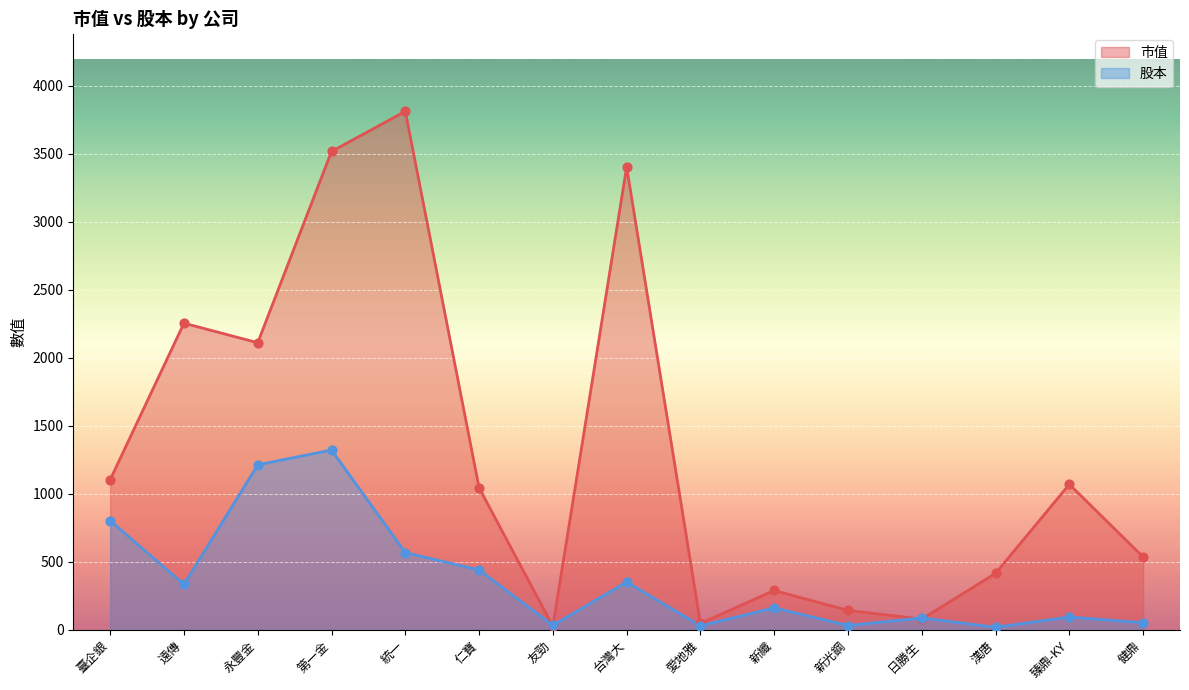

What is the total value across all series at 愛地雅?

77.7